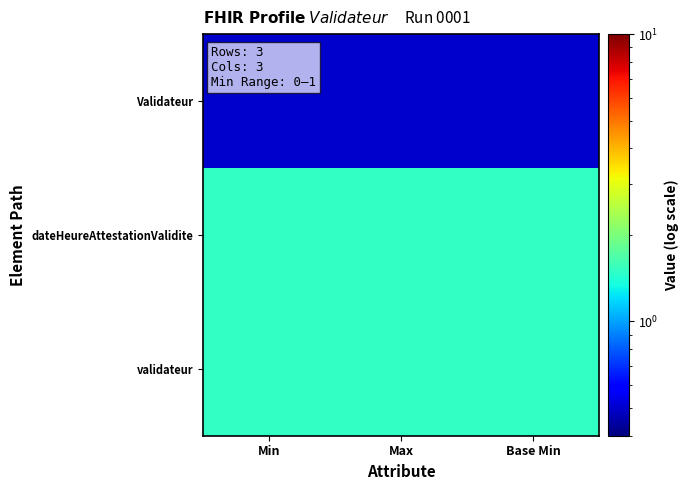

At which category is the sum across all series the highest?

Min